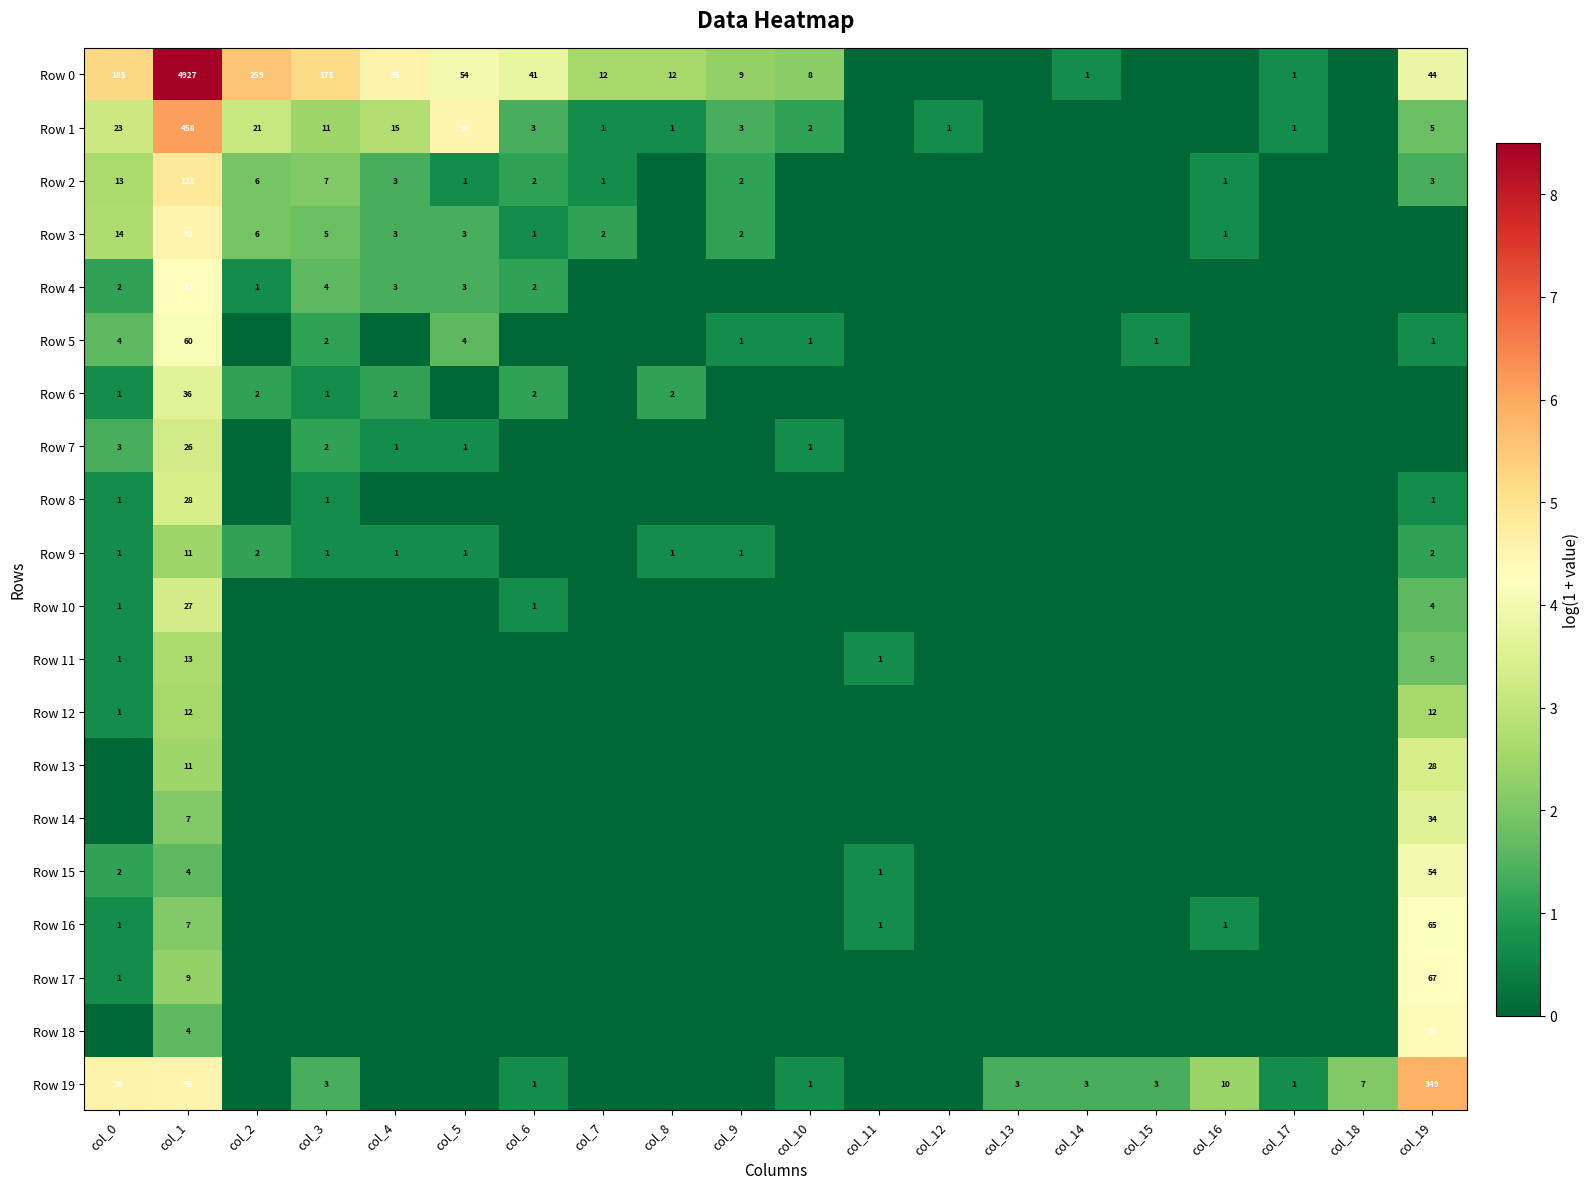

What is the spread (max minus min) of values at col_1?

4923